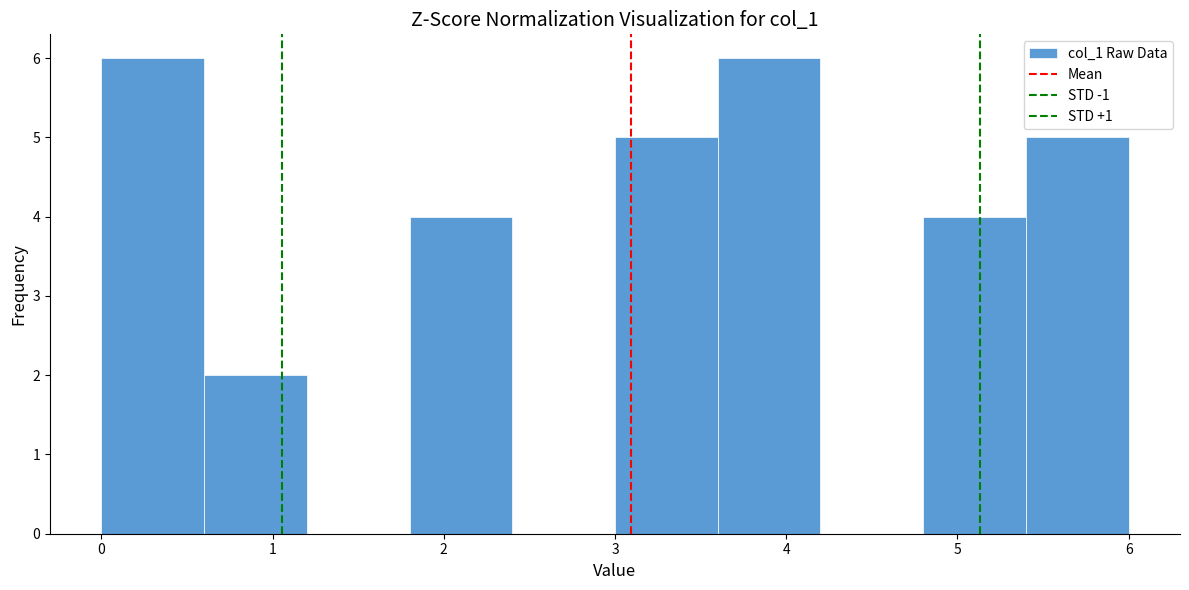

Reading left to right, list every bar in this chart as the range it spans on the x-axis followed by its height. The values are not printed on the chart, so give them approximately, as read against the axis.

0.0 to 0.6: 6
0.6 to 1.2: 2
1.2 to 1.8: 0
1.8 to 2.4: 4
2.4 to 3.0: 0
3.0 to 3.6: 5
3.6 to 4.2: 6
4.2 to 4.8: 0
4.8 to 5.4: 4
5.4 to 6.0: 5